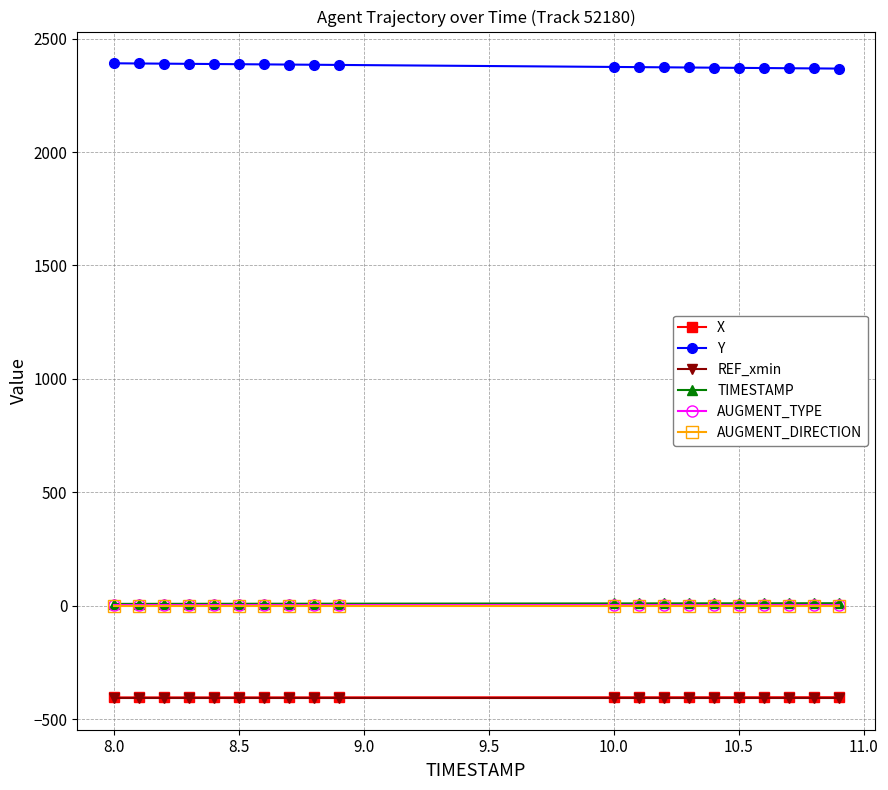

What is the value of the X point at the 8th from the left?

-404.1